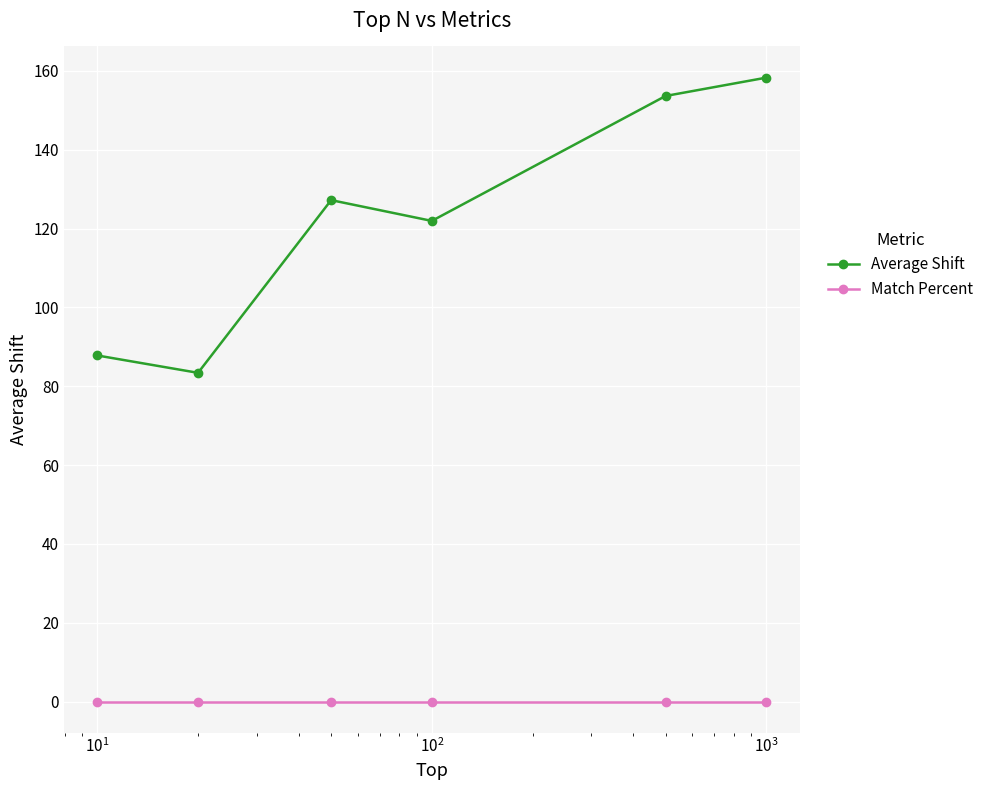

Which series has the widest spread of values?

Average Shift